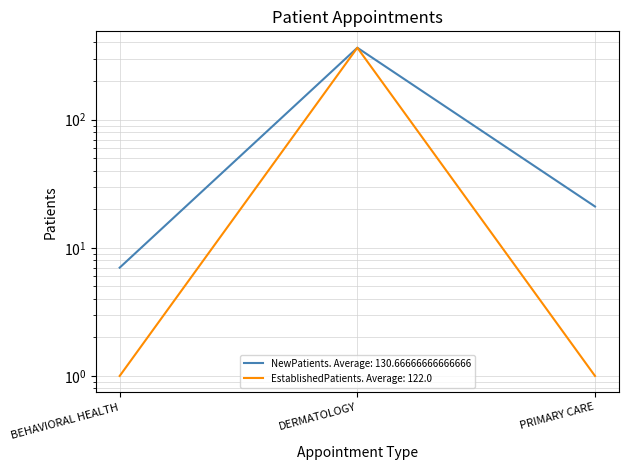

The EstablishedPatients series shows 624 at DERMATOLOGY. True or false?

False